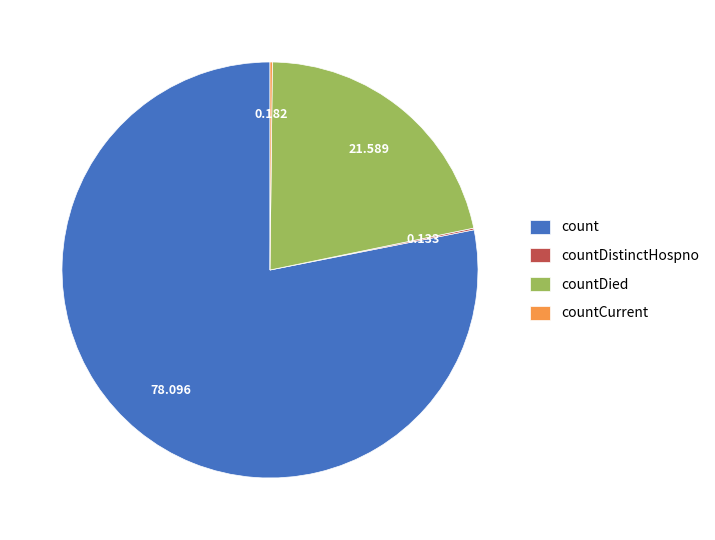

Which category has the biggest portion of the pie?

count